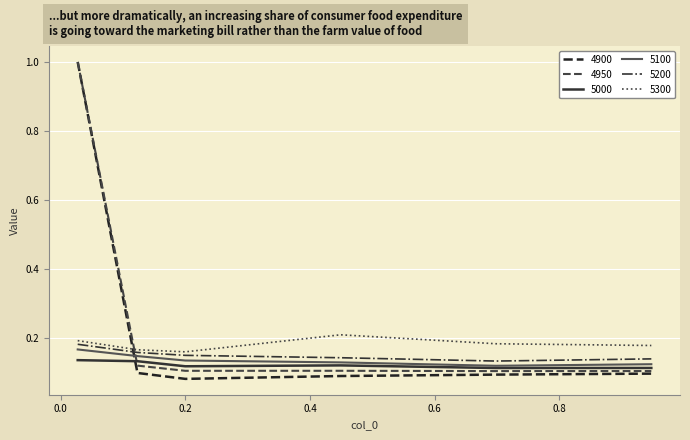

Is this an area chart (filled region under the line)?

No